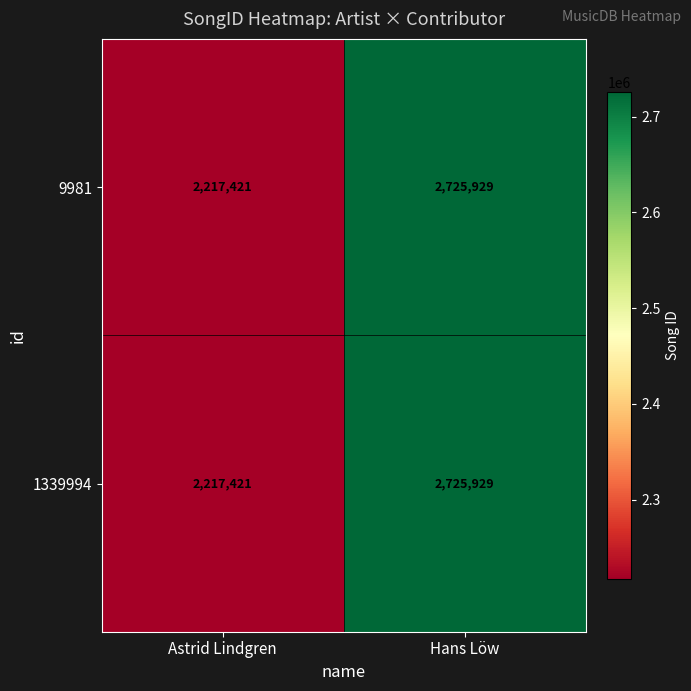

What is the maximum value for 9981?

2725929